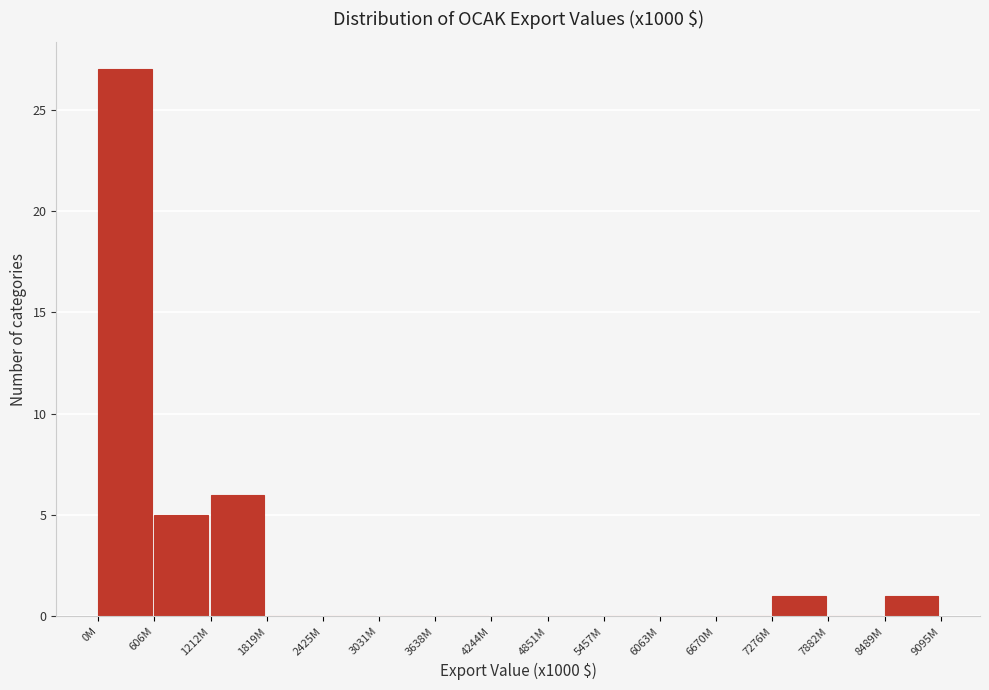

Reading right to left, what are all the values shown in this chart?

8489M=1	7882M=0	7276M=1	6670M=0	6063M=0	5457M=0	4851M=0	4244M=0	3638M=0	3031M=0	2425M=0	1819M=0	1212M=6	606M=5	0M=27